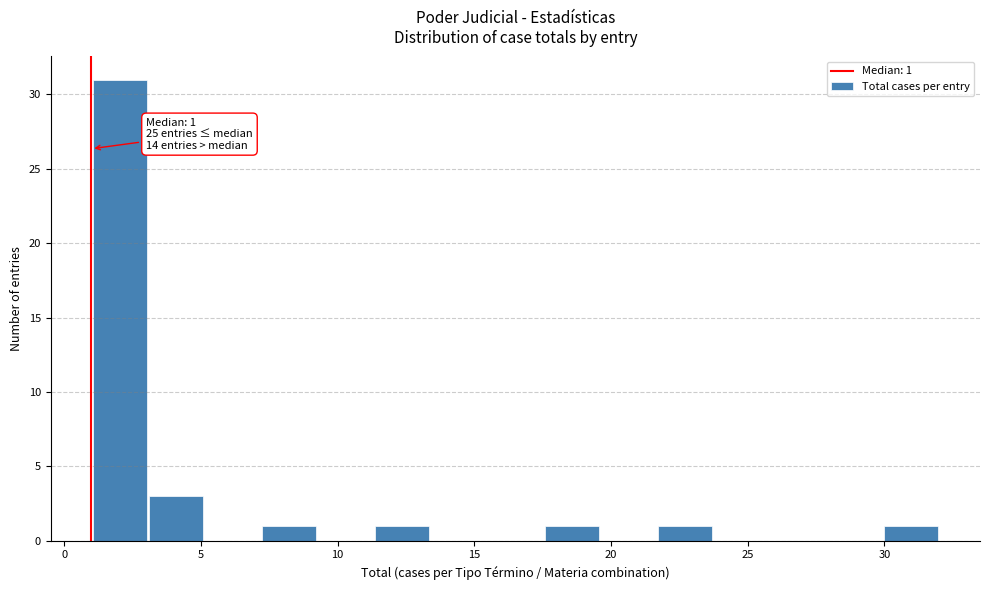

Over which range of the x-axis is the bar tallest?

1.0 to 3.0